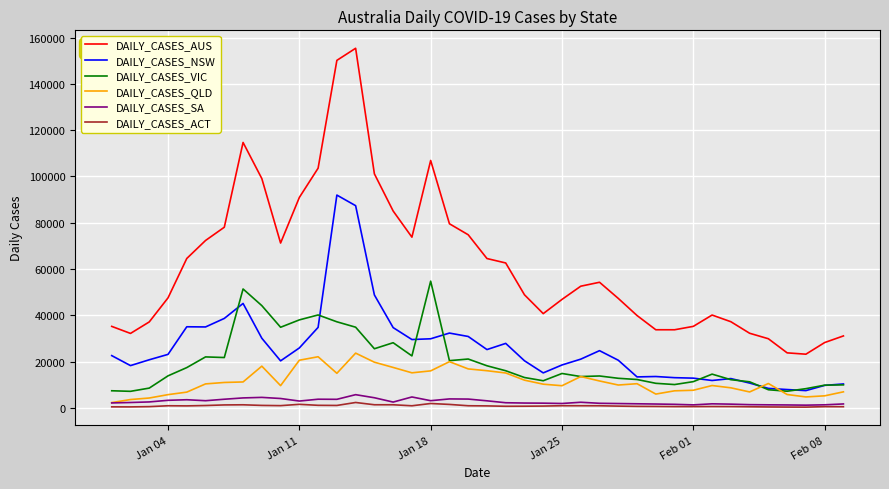

What is the maximum value shown in the chart?

155366